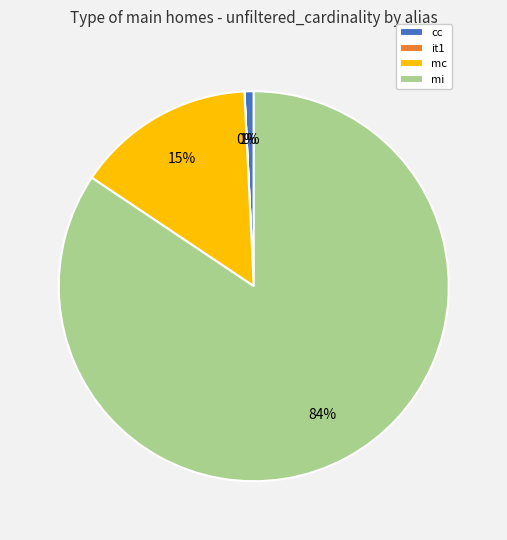

What is the largest slice in the pie chart?

mi